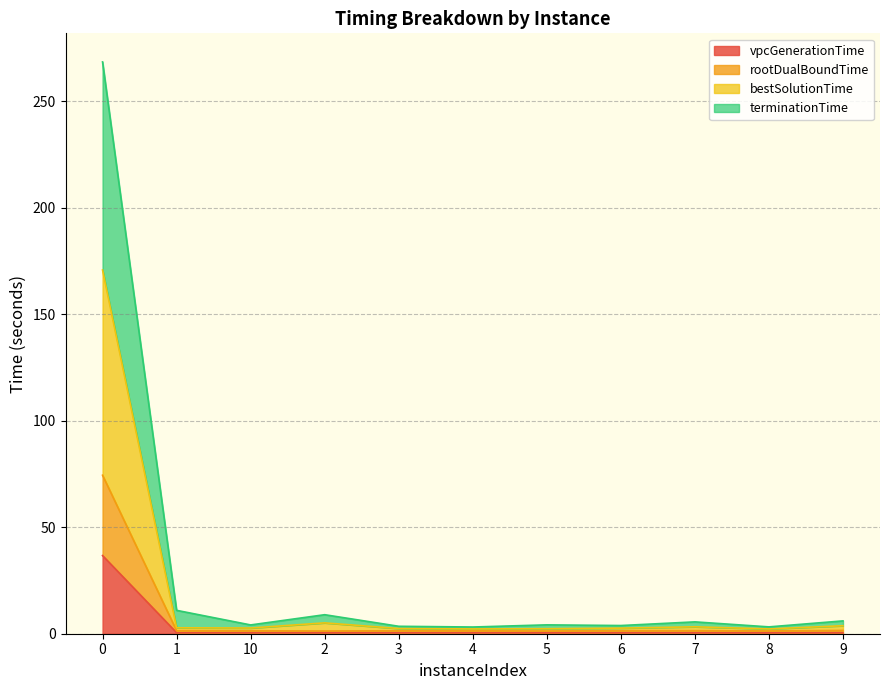

What position from the right is 2?

8